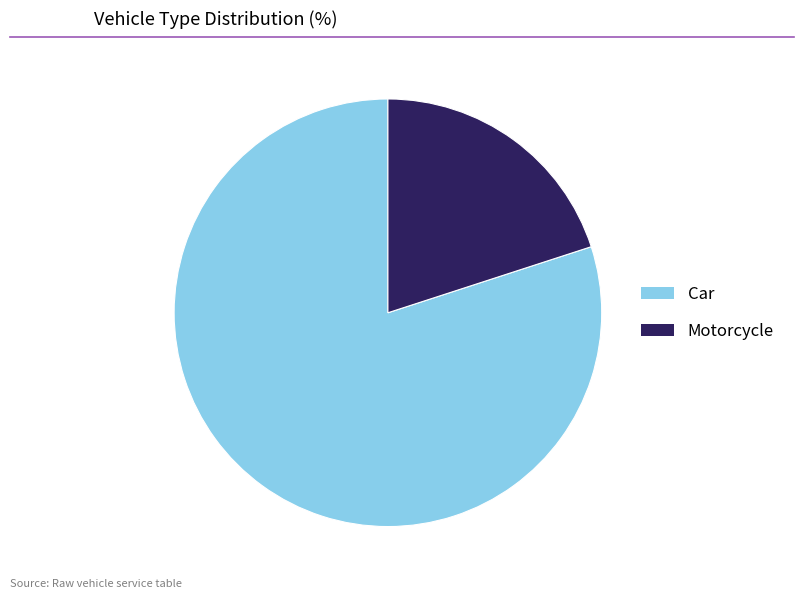

Is the sum of Motorcycle and Car greater than half?

Yes